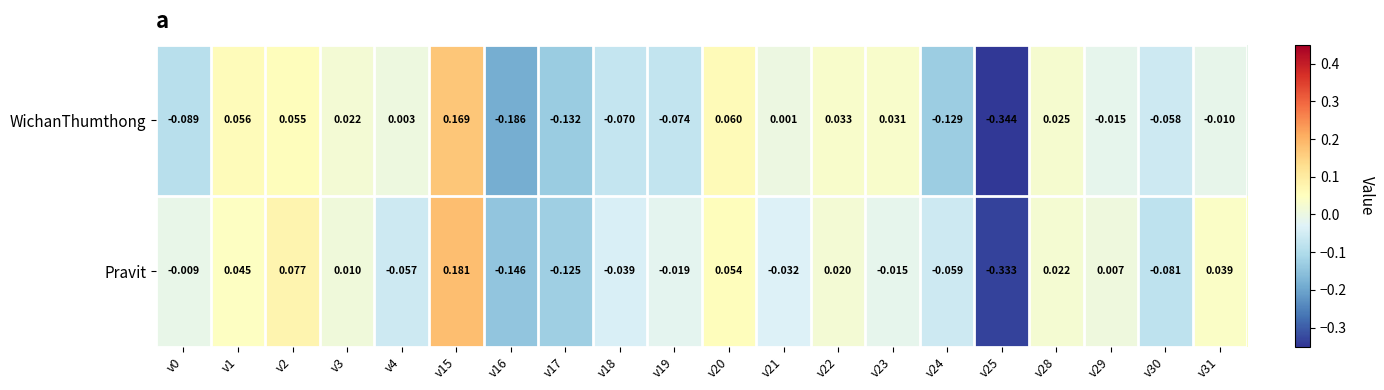

Rank the series by their maximum value, from lowest to highest.

WichanThumthong, Pravit